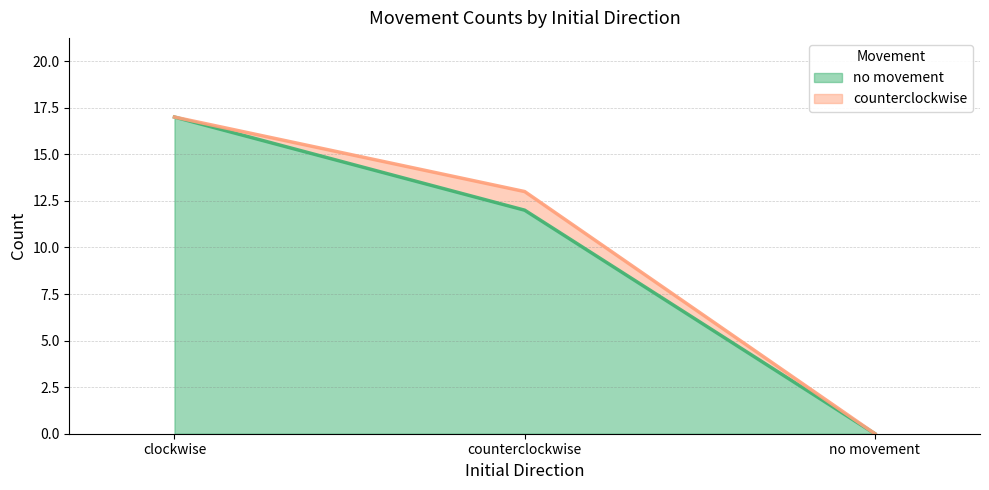

At which category does the chart reach its minimum across all series?

no movement